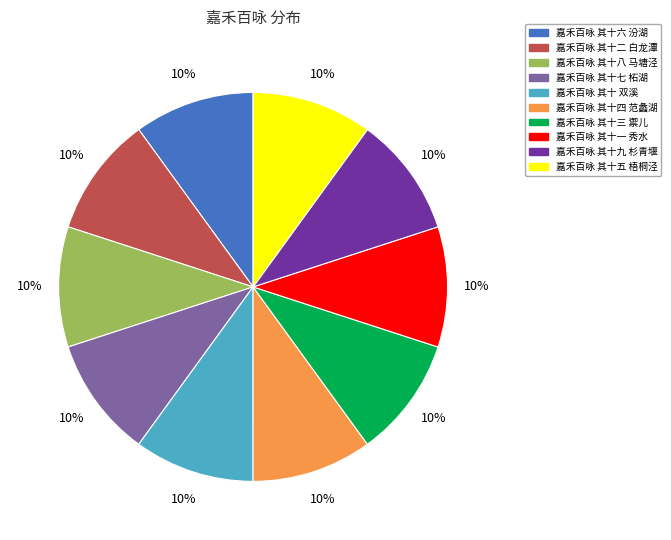

Count the number of slices in the pie.

10